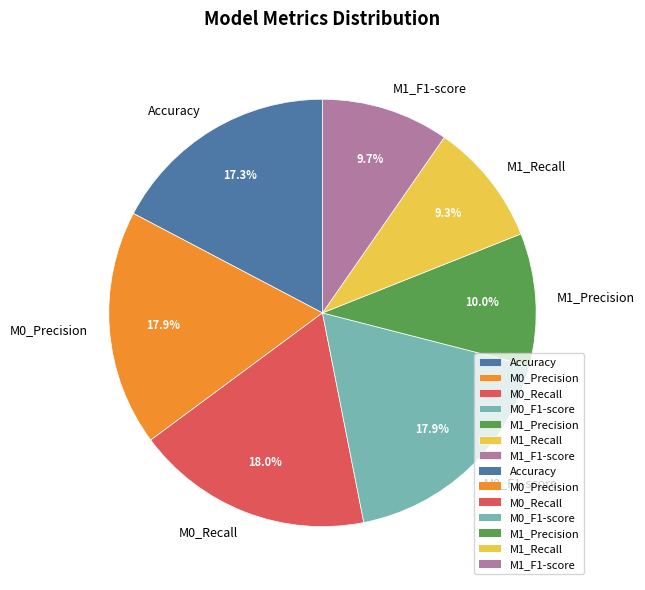

Which has a higher value, Accuracy or M0_Precision?

M0_Precision